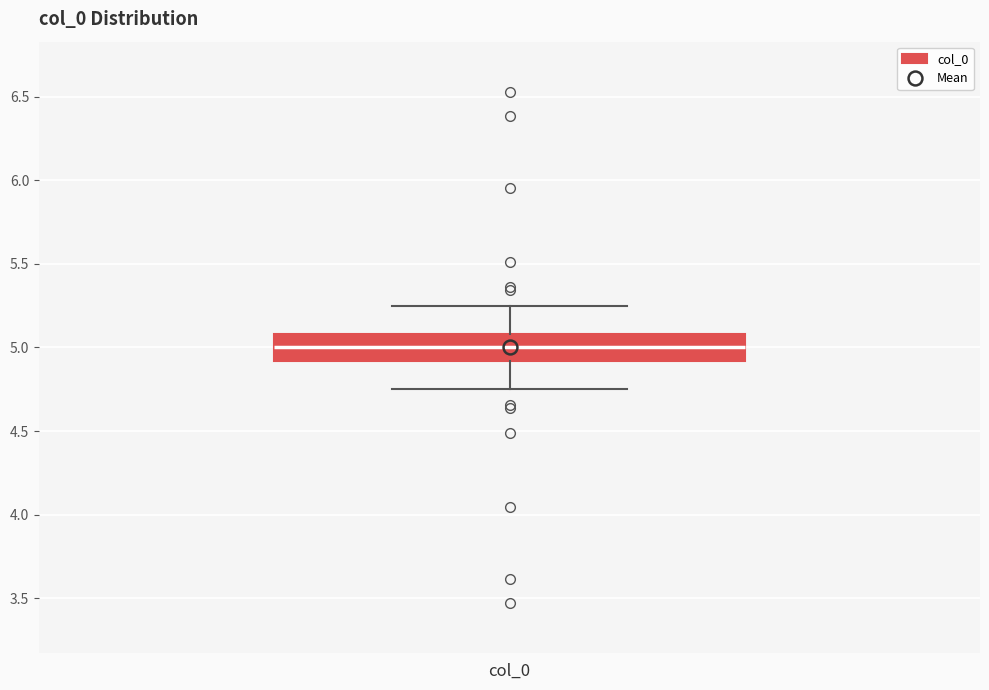

Transcribe this box plot: give where the median line is, the range the box spans, and where the two whiskers end, as read against the y-axis. The values are not printed on the chart, so give them approximately, as read against the axis.

median 5.00, box 4.90 to 5.10, whiskers 4.75 to 5.25